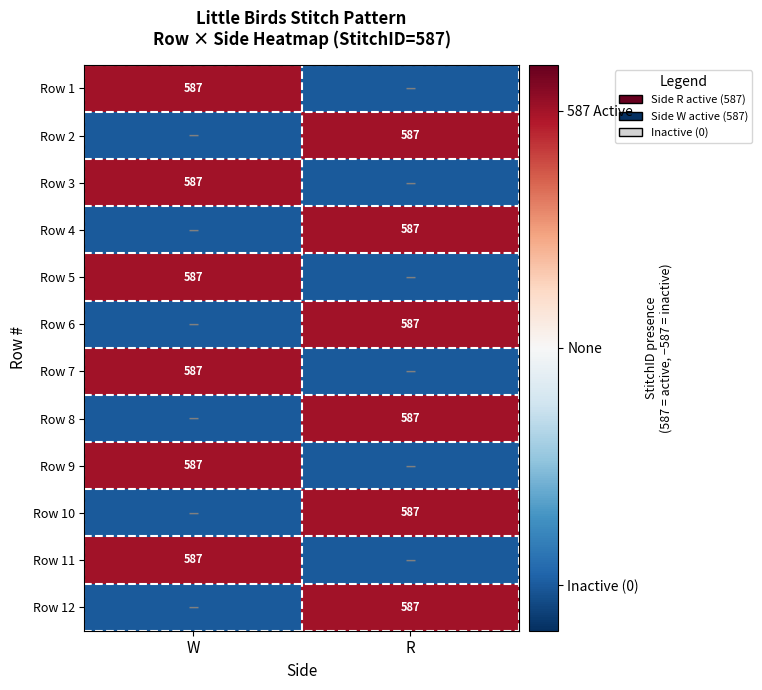

The value of Row 2 at R is 587. True or false?

True